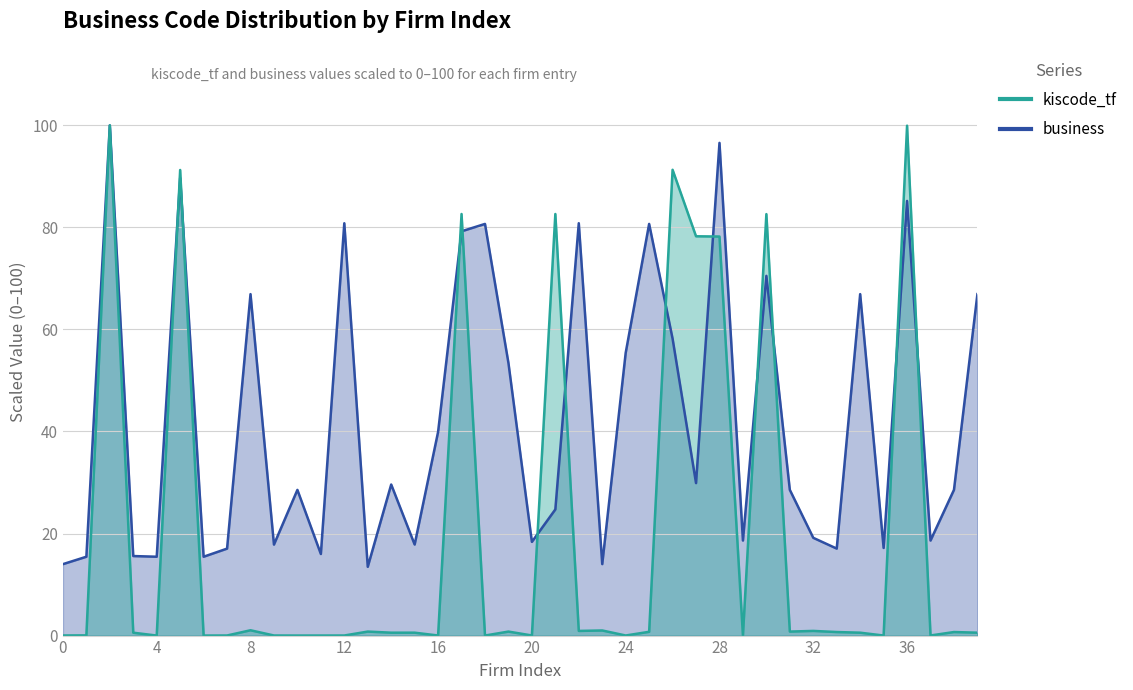

How many lines are shown in the chart?

2